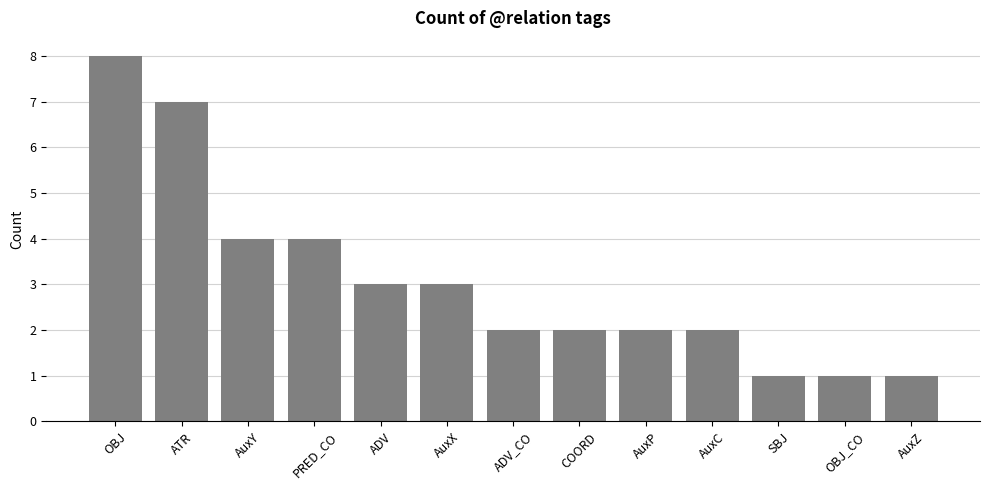

Count the number of categories in the chart.

13